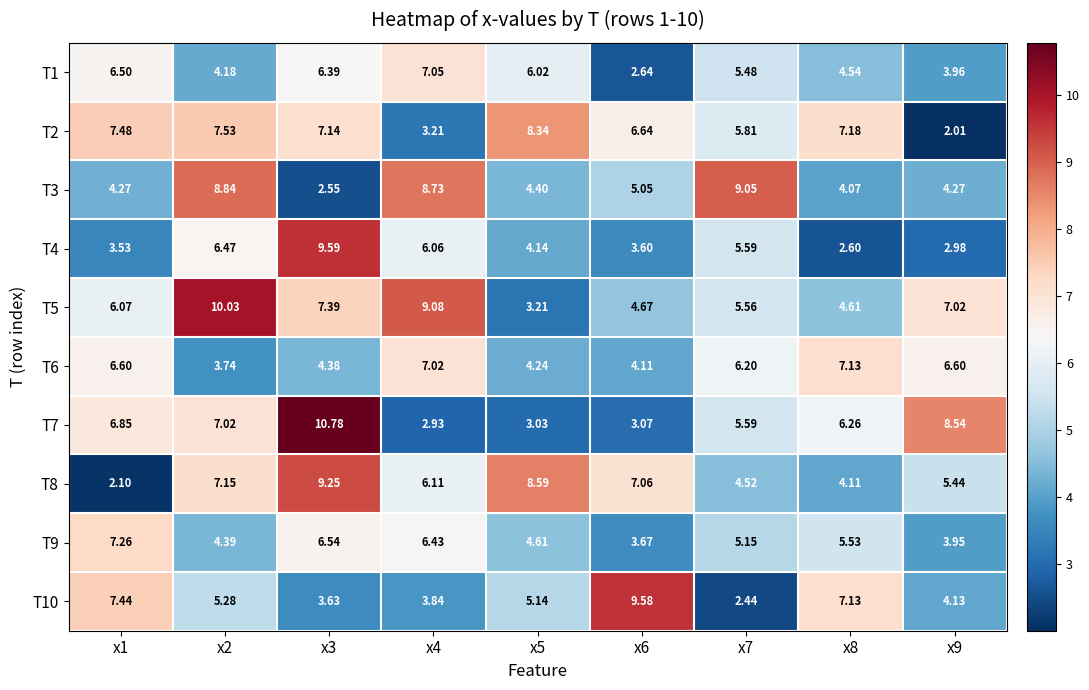

Is the value of T8 at x4 greater than the value of T5 at x5?

Yes